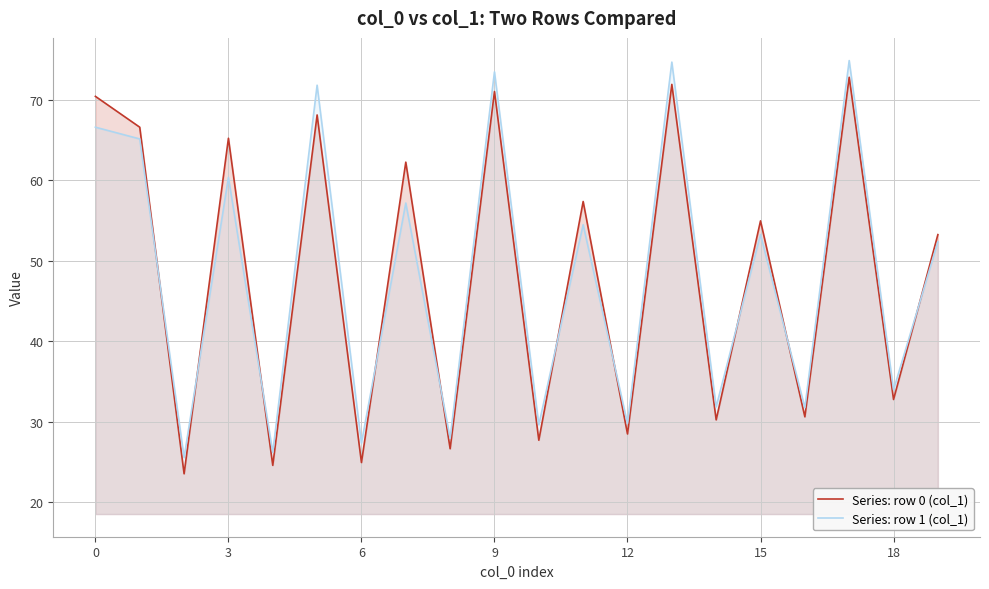

What is the greatest value displayed?

74.8